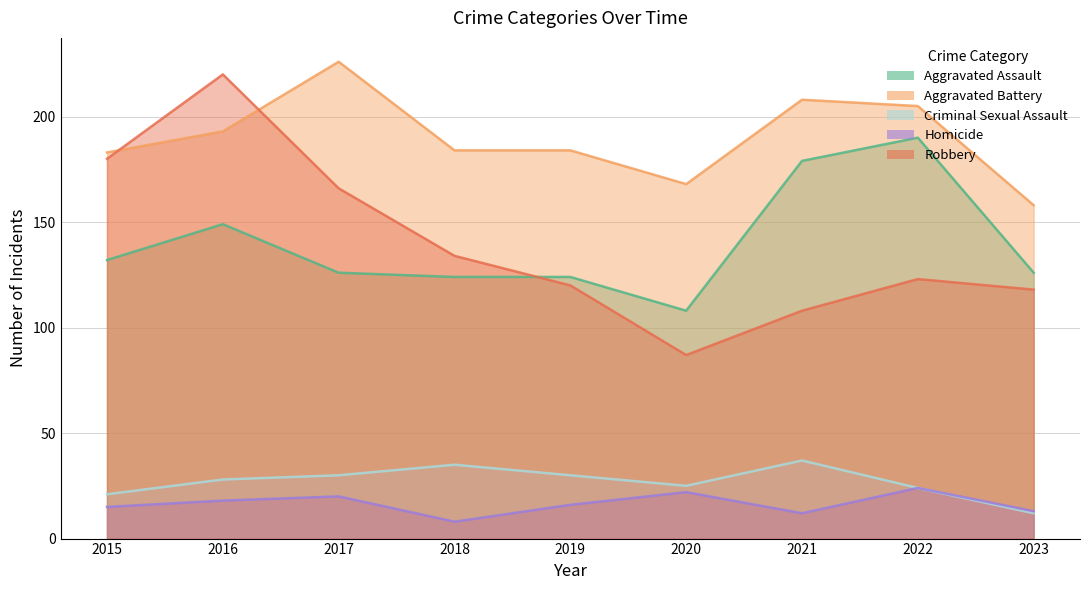

What is the greatest value displayed?

226